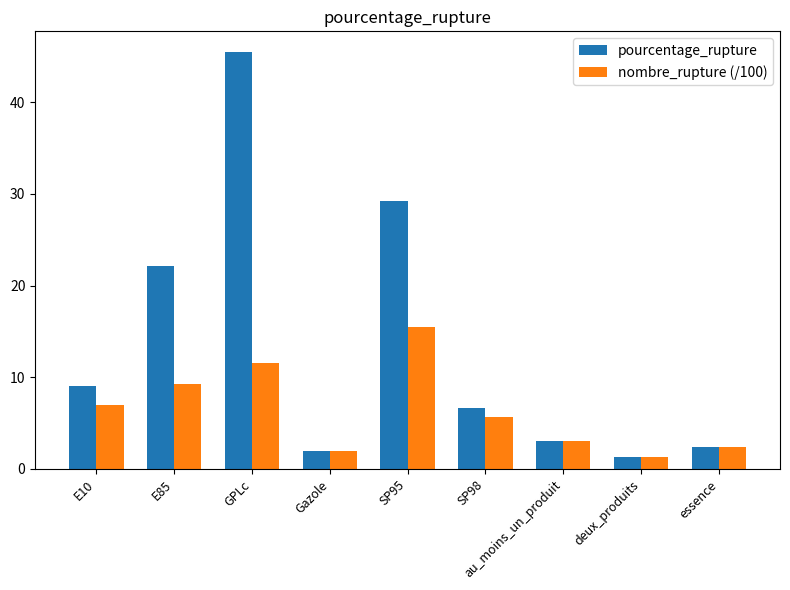

Rank the series by their maximum value, from lowest to highest.

nombre_rupture (/100), pourcentage_rupture